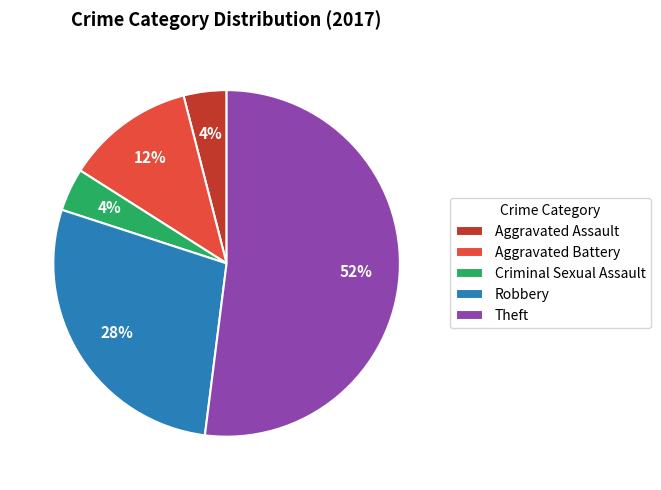

Is it true that Aggravated Assault is 4% of the pie?

True